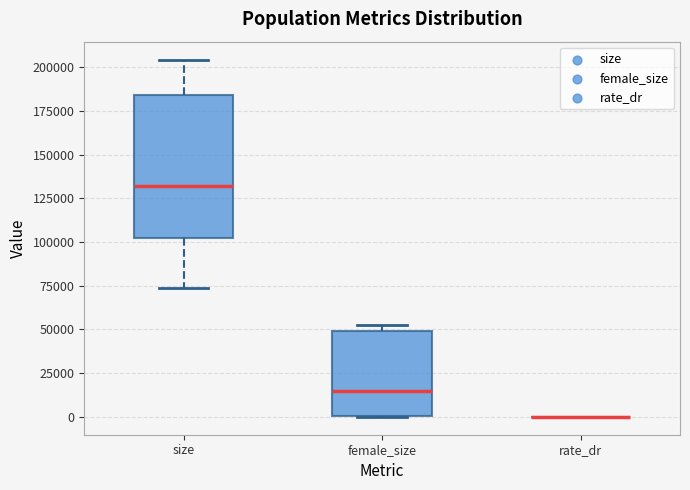

Reading left to right, read every box against the y-axis: the position of its median line, the range the box covers, and the ends of its whiskers. The values are not printed on the chart, so give them approximately, as read against the axis.

size: median 130000, box 100000 to 185000, whiskers 75000 to 205000
female_size: median 15000, box 0 to 50000, whiskers 0 to 50000 (just above the box's upper edge)
rate_dr: box collapsed to a line at 0, whiskers 0 to 0